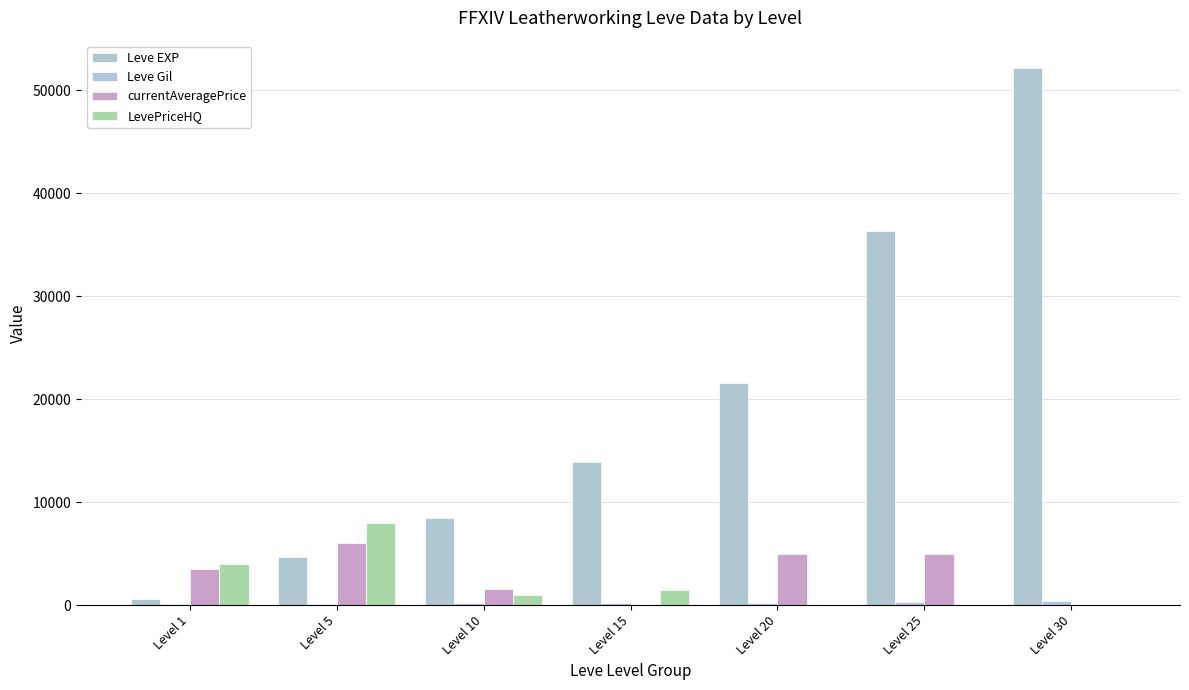

At which category is the sum across all series the highest?

Level 30